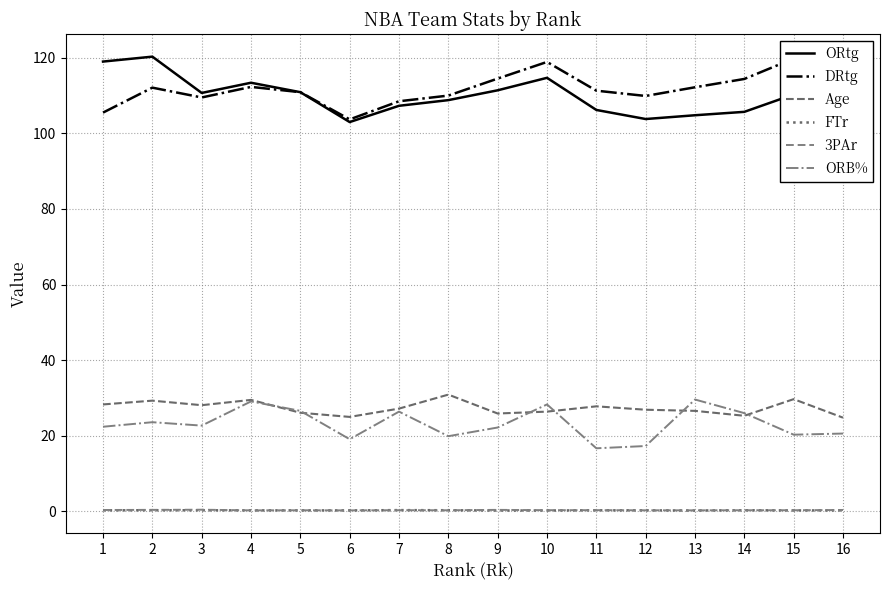

In FTr, how many points are higher than both neighbors (excluding endpoints)?

5